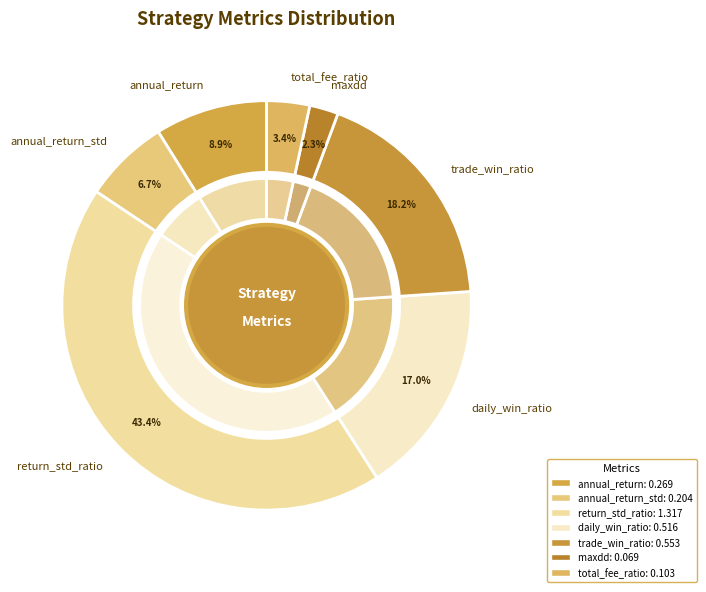

Is annual_return the majority of the pie?

No